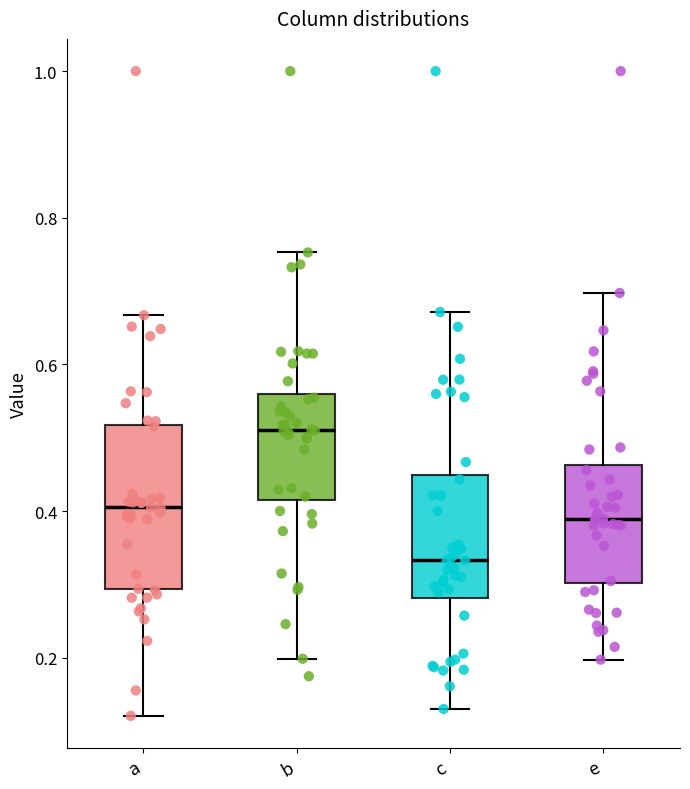

Where does the median line of the box for c sit on the y-axis? The values are not printed on the chart, so give them approximately, as read against the axis.

0.34